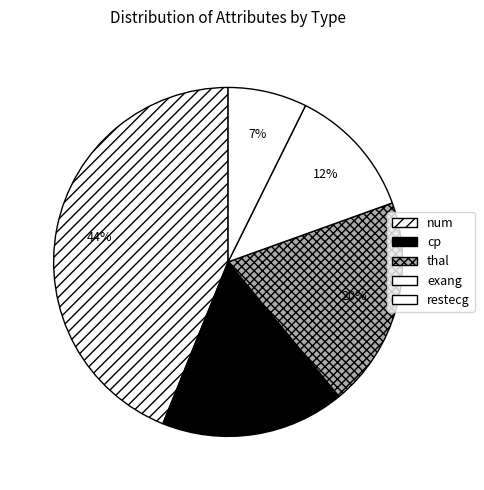

Is there any slice that represents more than half of the pie?

No